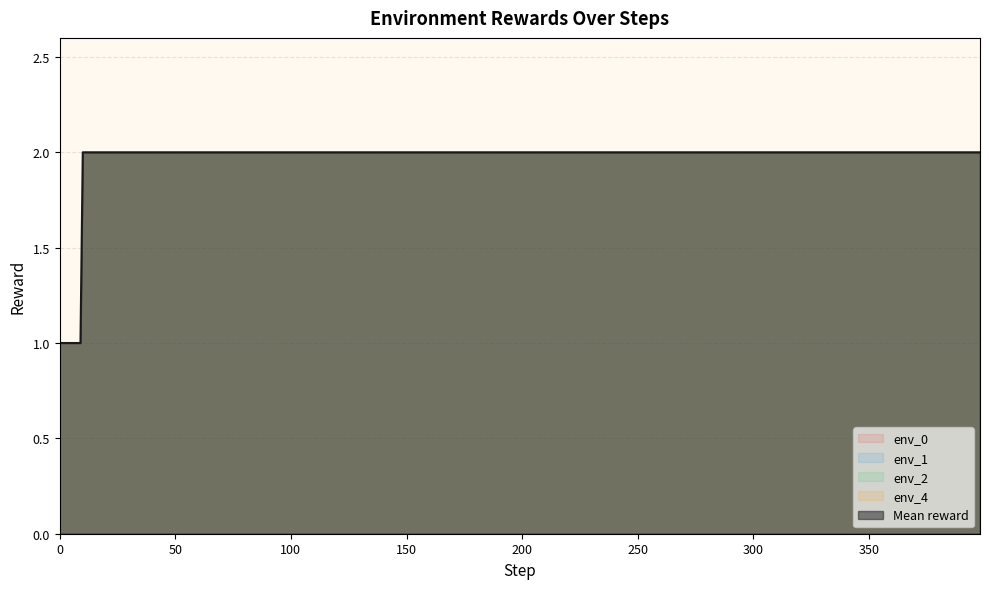

How many env_2 values are between 1 and 2?

20